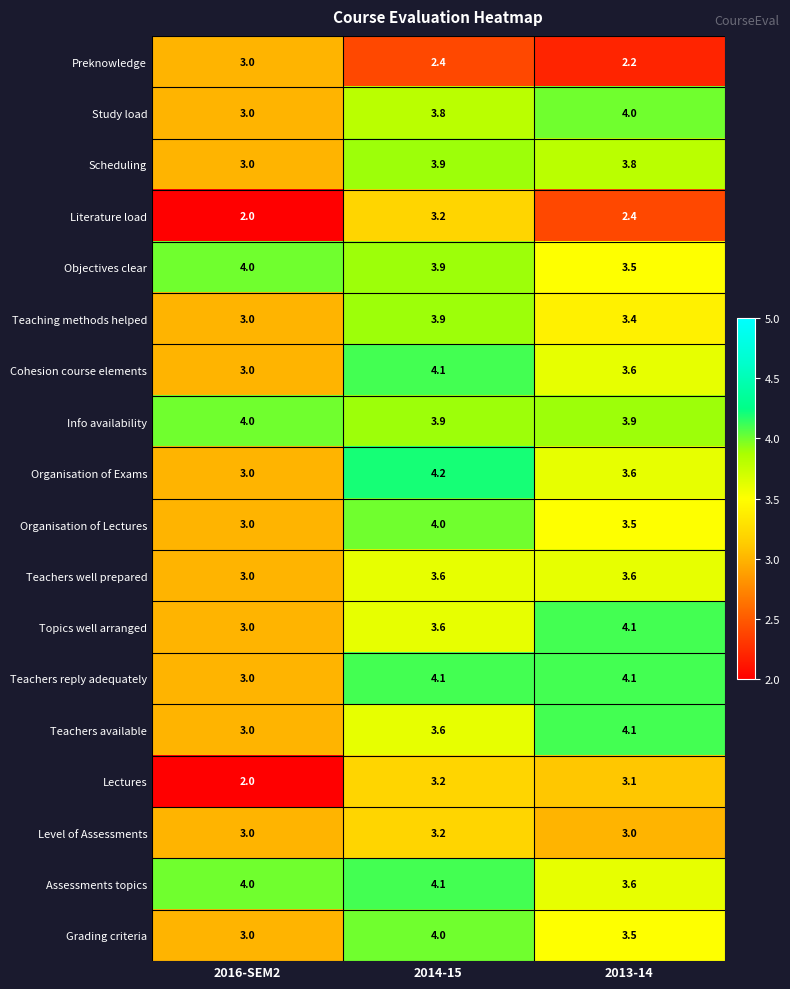

What is the sum of all Cohesion course elements values?

10.7